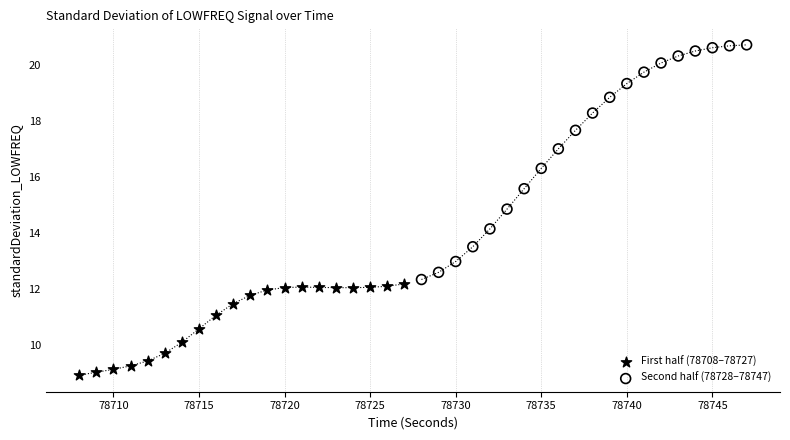

Which series contains the highest Y value?

Second half (78728–78747)